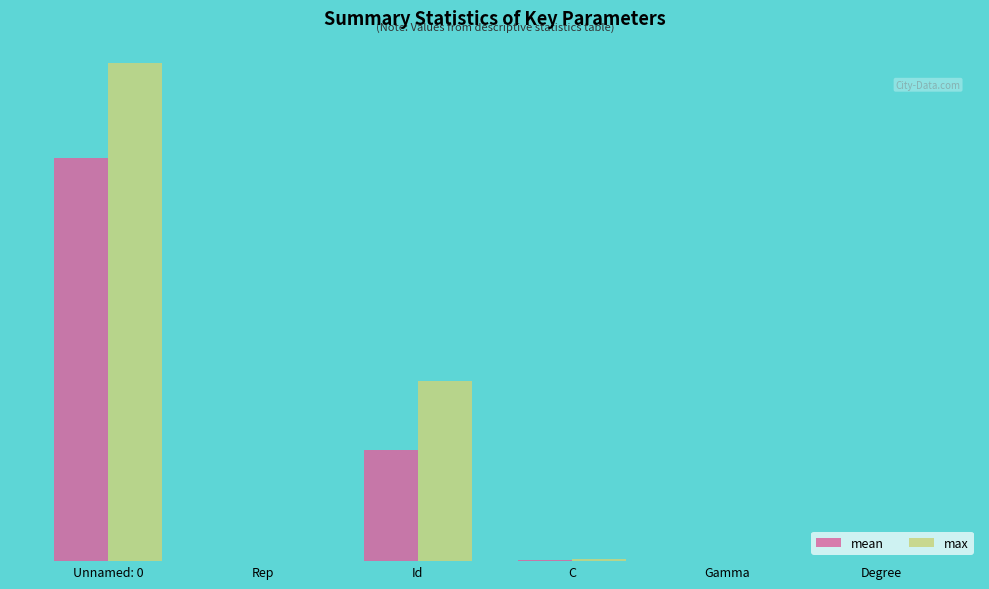

The mean series shows 3.2 at Degree. True or false?

True